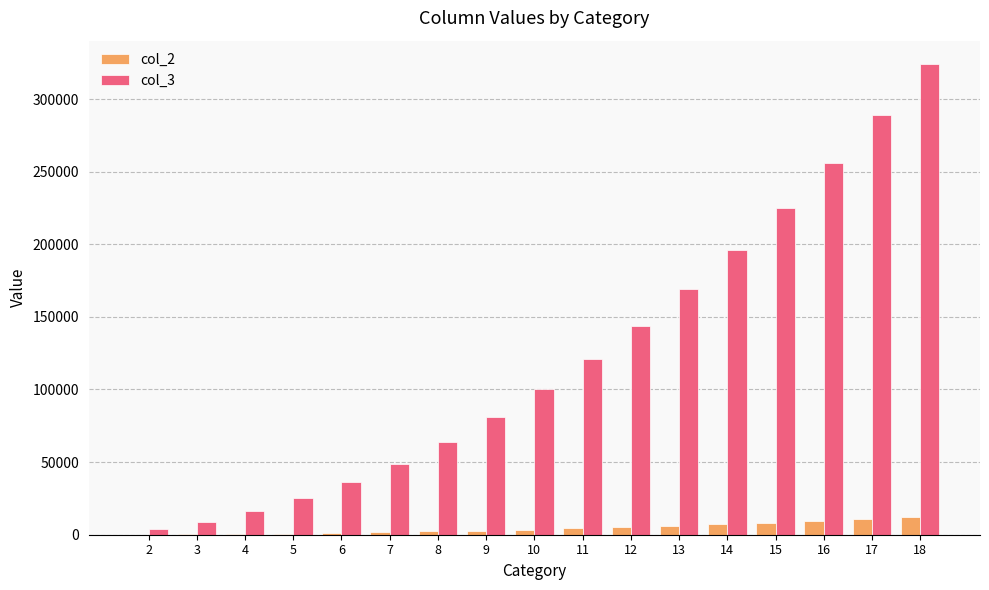

The value of col_3 at 5 is 9140. True or false?

False